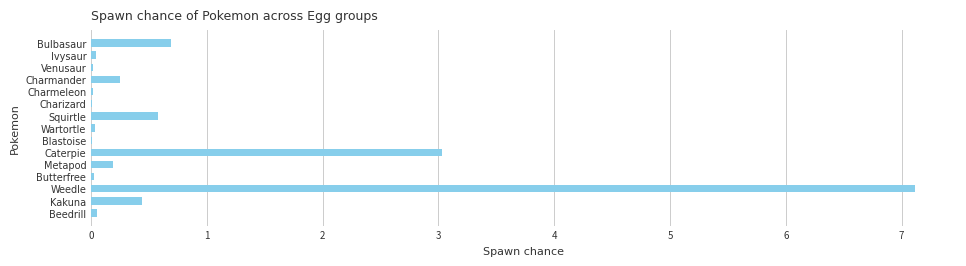

How many data points does each series have?

15